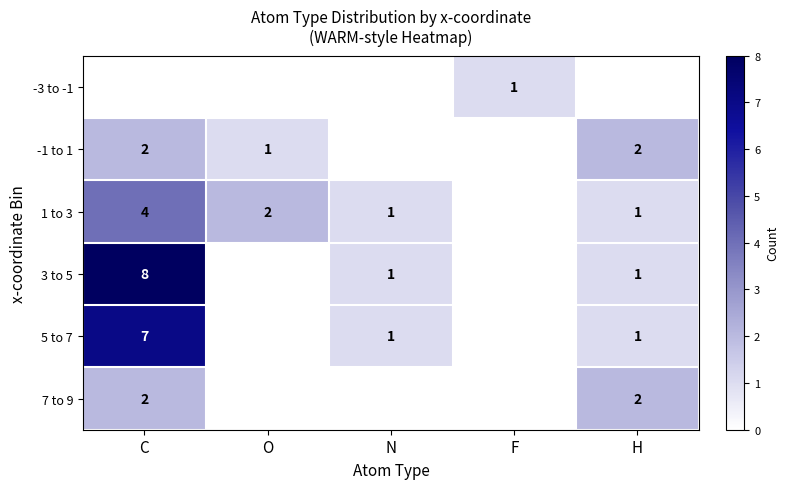

True or false: 3 to 5 has a value of 4 at C.

False